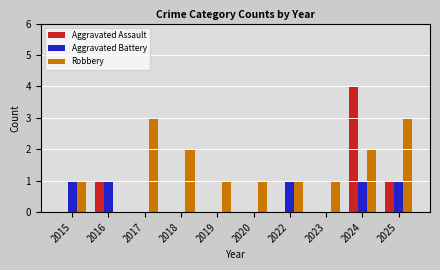

How many positive values does the Robbery series have?

9